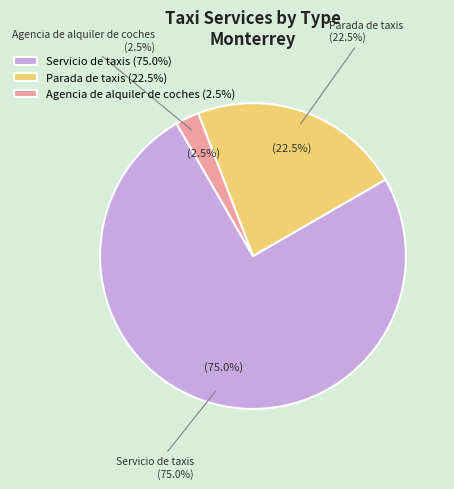

Do Parada de taxis and Servicio de taxis together represent more than half of the pie?

Yes